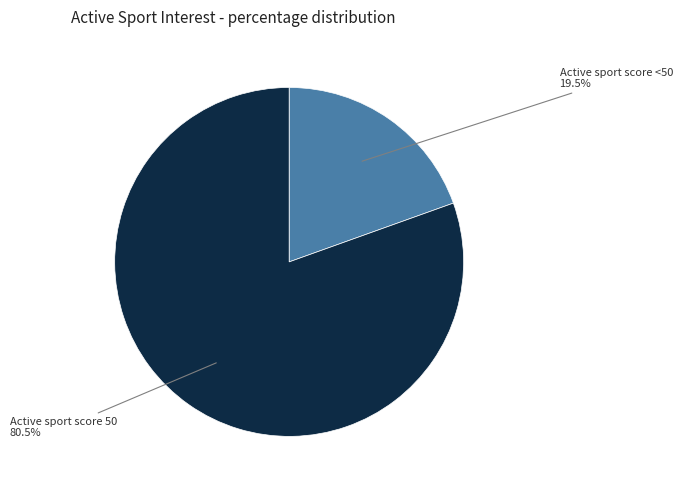

How many slices are in this pie chart?

2